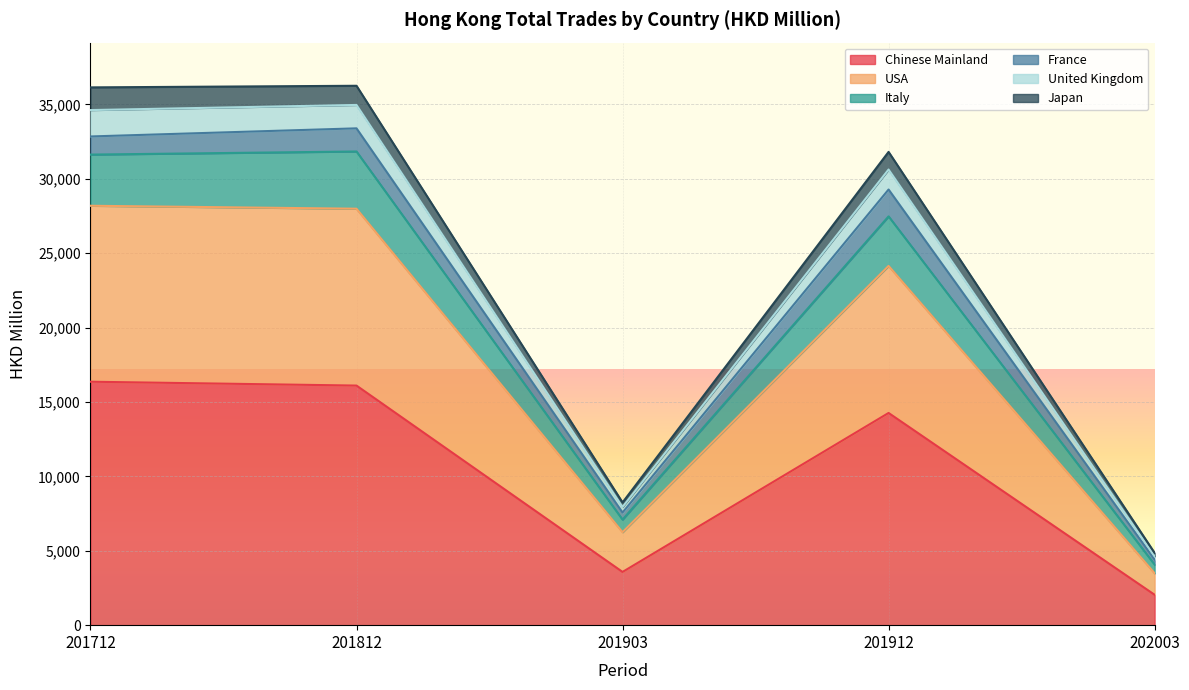

What is the total value across all series at 201912?

31806.5